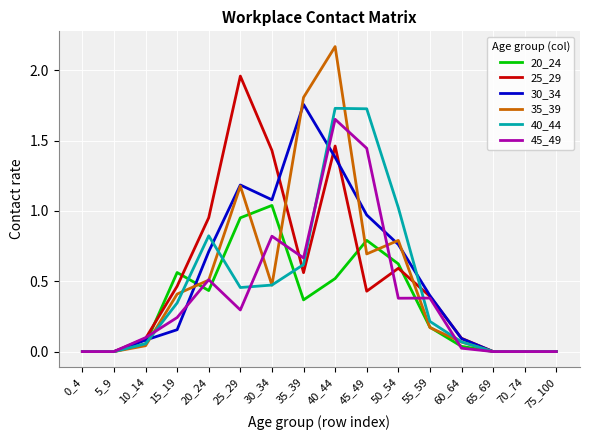

Which series has the widest spread of values?

35_39